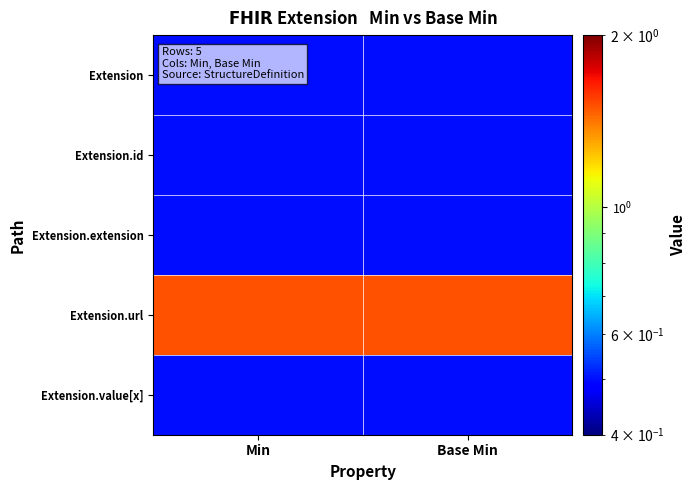

What is the difference between the highest and lowest values at Min?

1.0